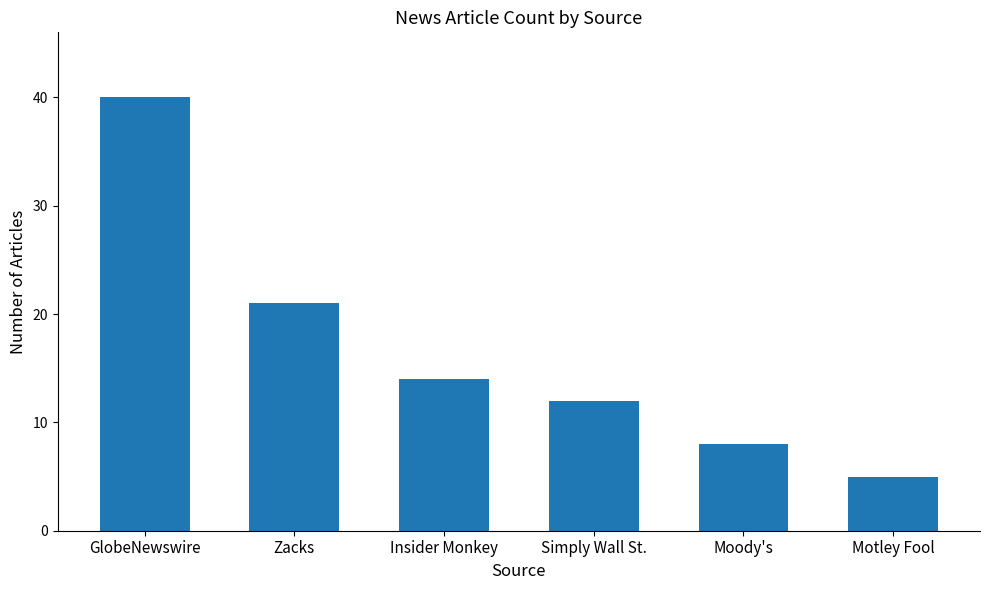

How many data points are less than 14?

3